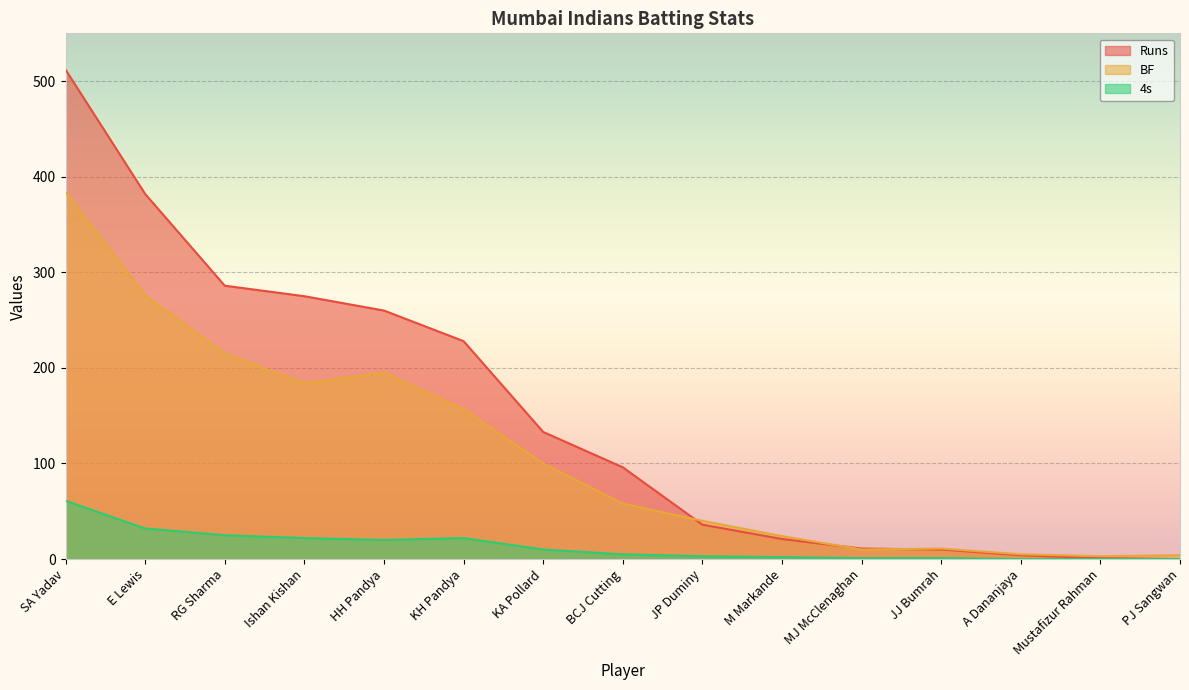

What is the label of the 9th point from the left?

JP Duminy